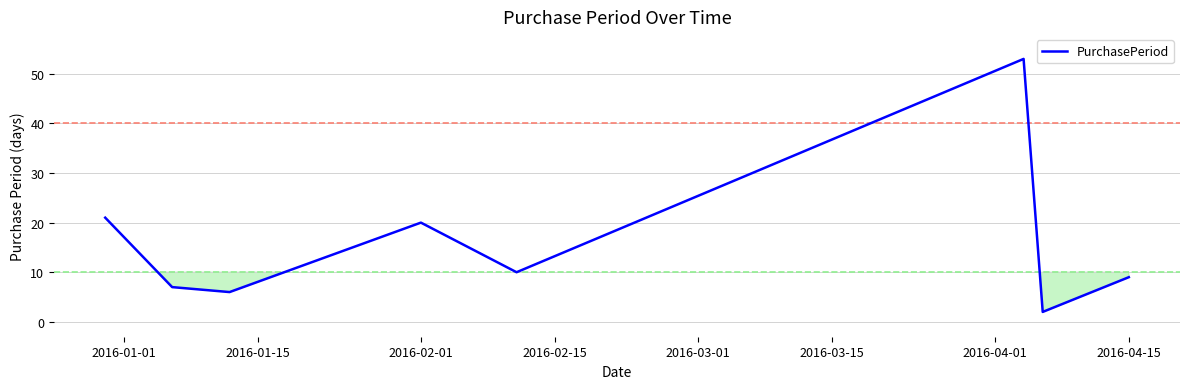

What is the greatest value displayed?

53